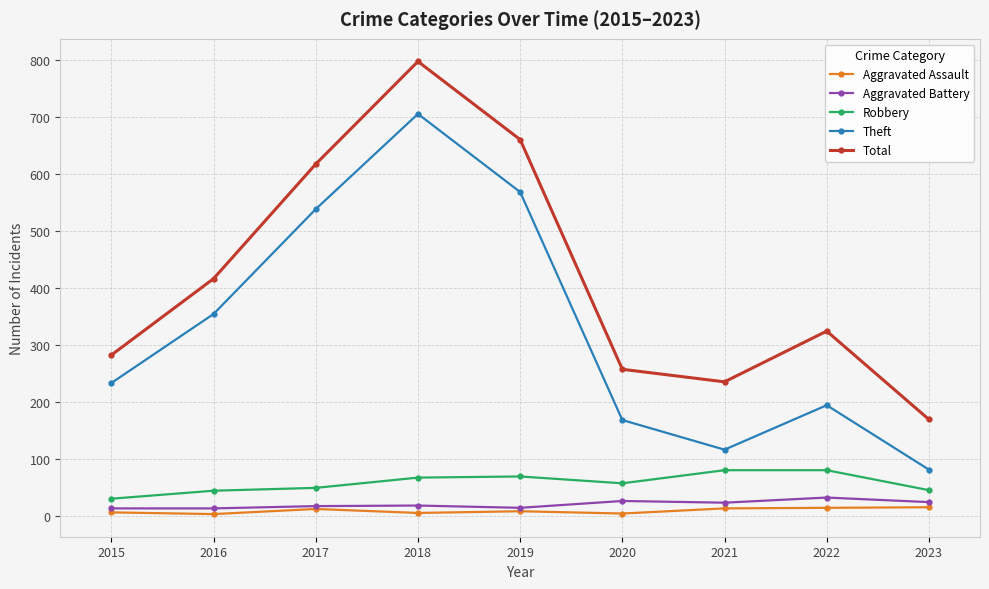

Which series has the widest spread of values?

Total